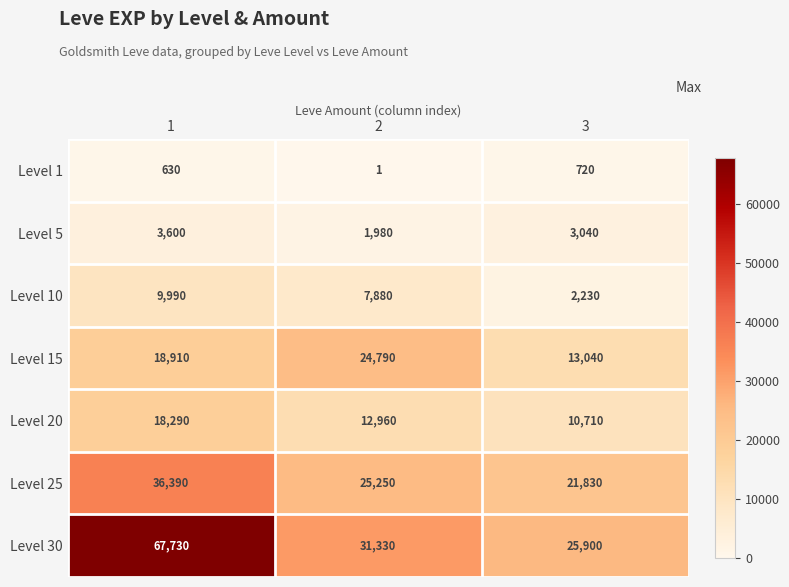

The Level 30 series shows 31330 at 2. True or false?

True